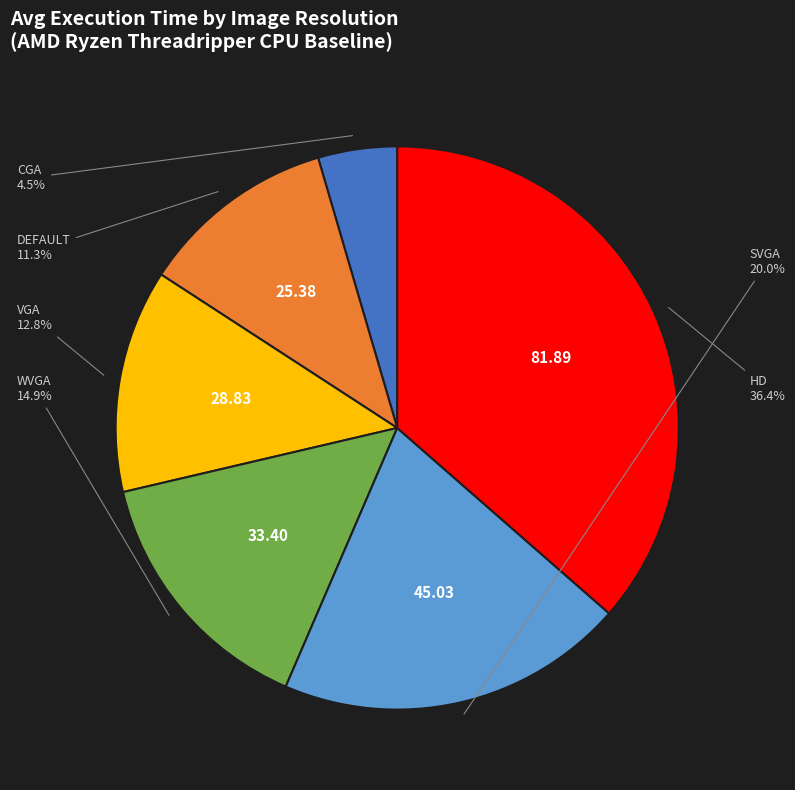

Is there any slice that represents more than half of the pie?

No